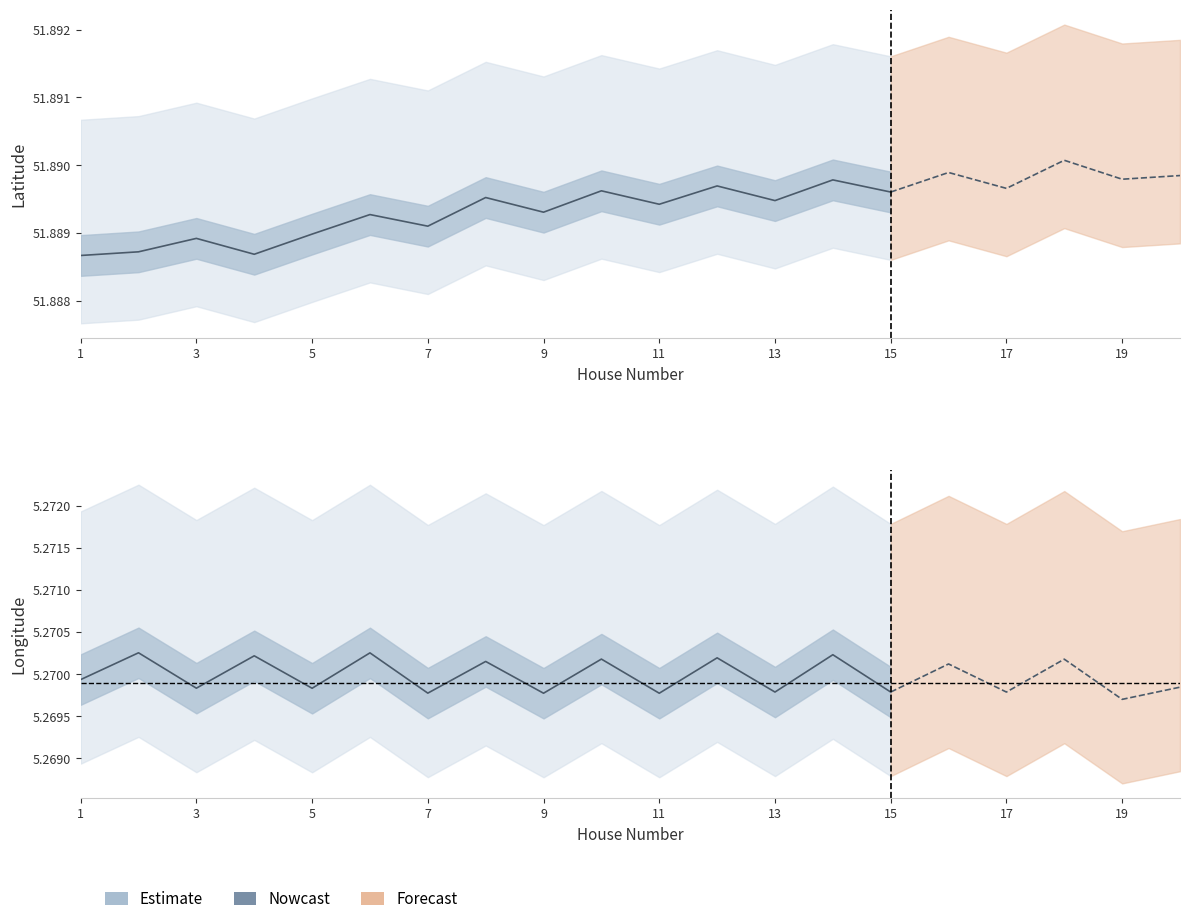

What is the total value across all series at 4?

171.5